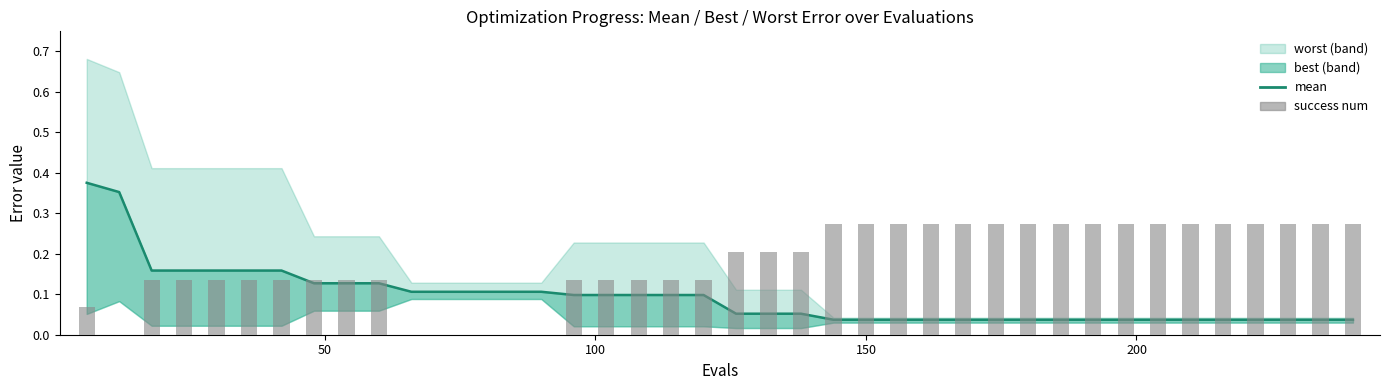

What is the total value across all series at 100?

0.3